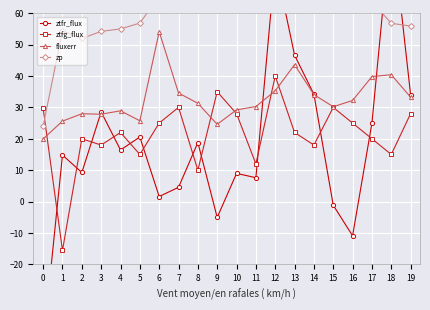

In ztfr_flux, how many points are higher than both neighbors (excluding endpoints)?

7